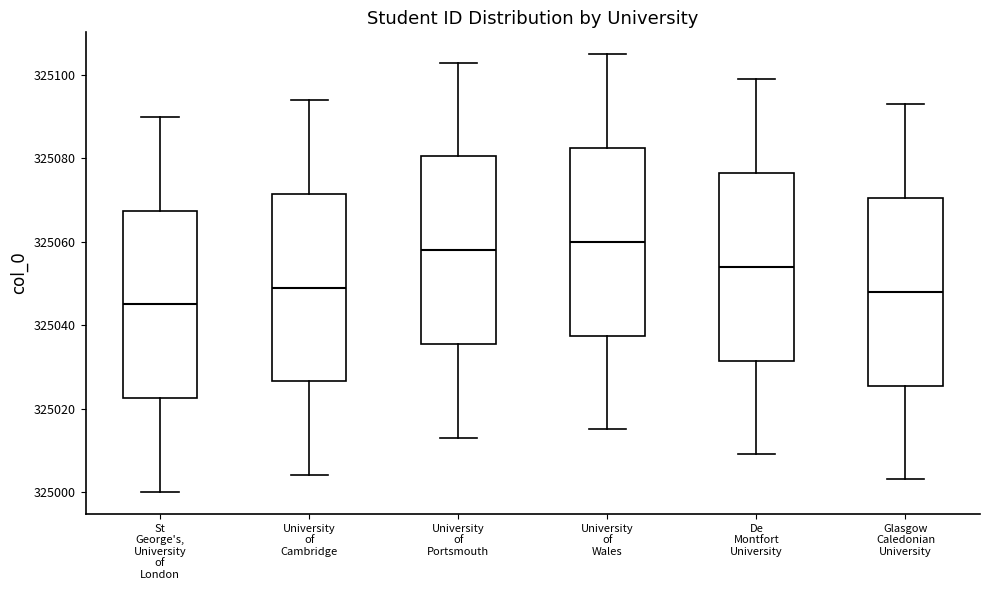

Where does the median line of the box for University of Wales sit on the y-axis? The values are not printed on the chart, so give them approximately, as read against the axis.

325060